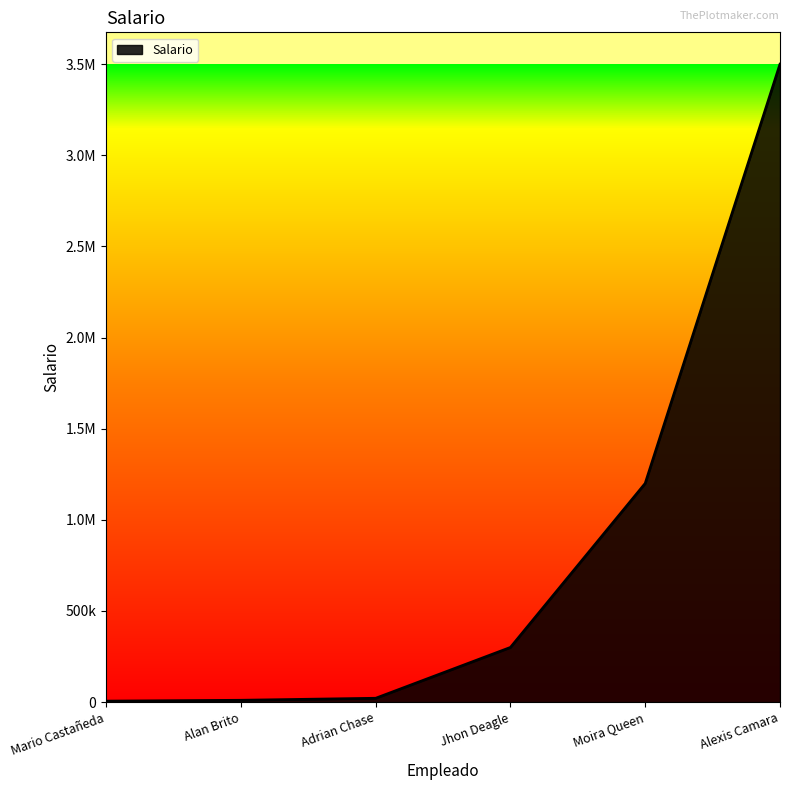

What is the difference between the second highest and minimum values?

1194700